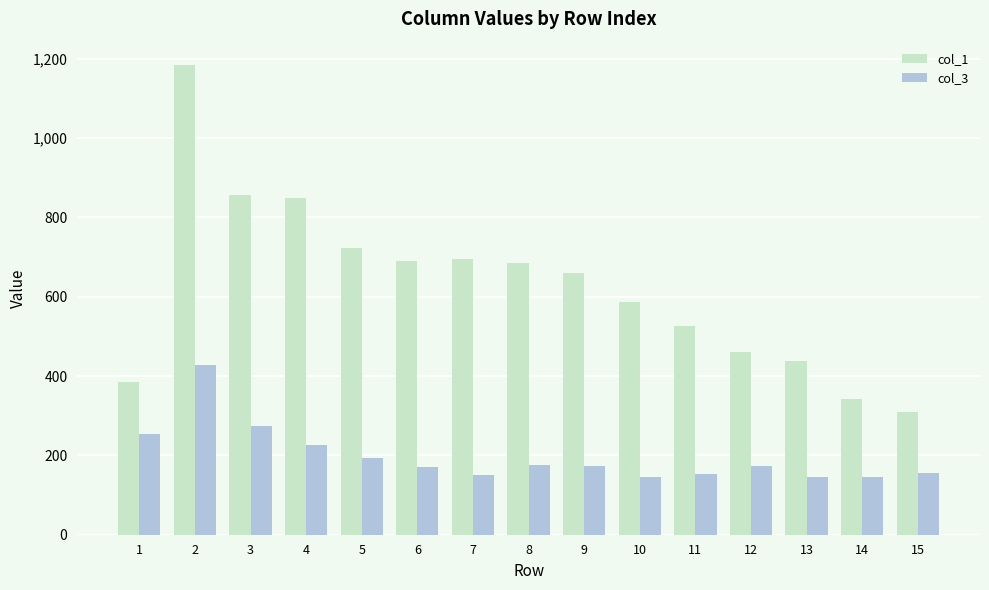

What is the difference between the maximum and minimum values in the col_1 series?

874